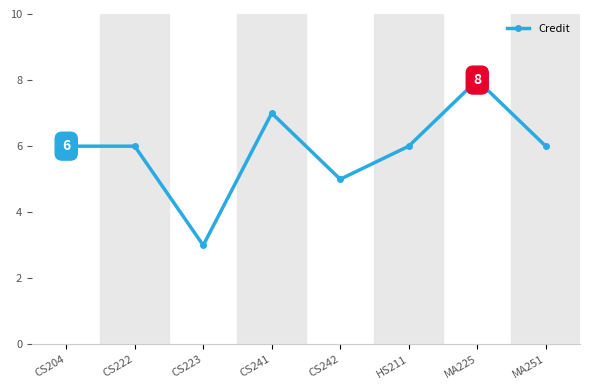

Reading left to right, list all the values displayed in this chart.

CS204=6	CS222=6	CS223=3	CS241=7	CS242=5	HS211=6	MA225=8	MA251=6